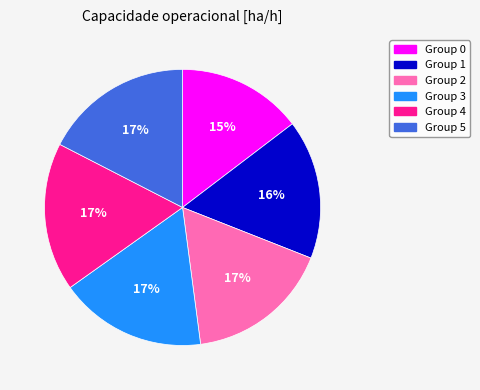

Does any single category account for the majority?

No